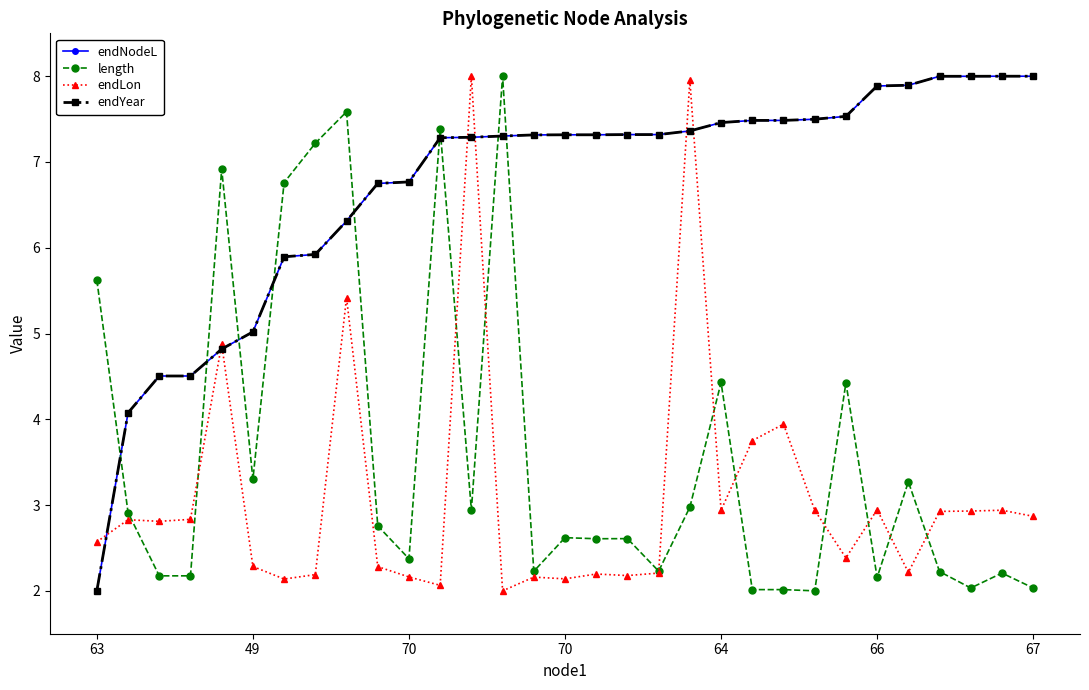

What is the lowest value of the length series?

2.0